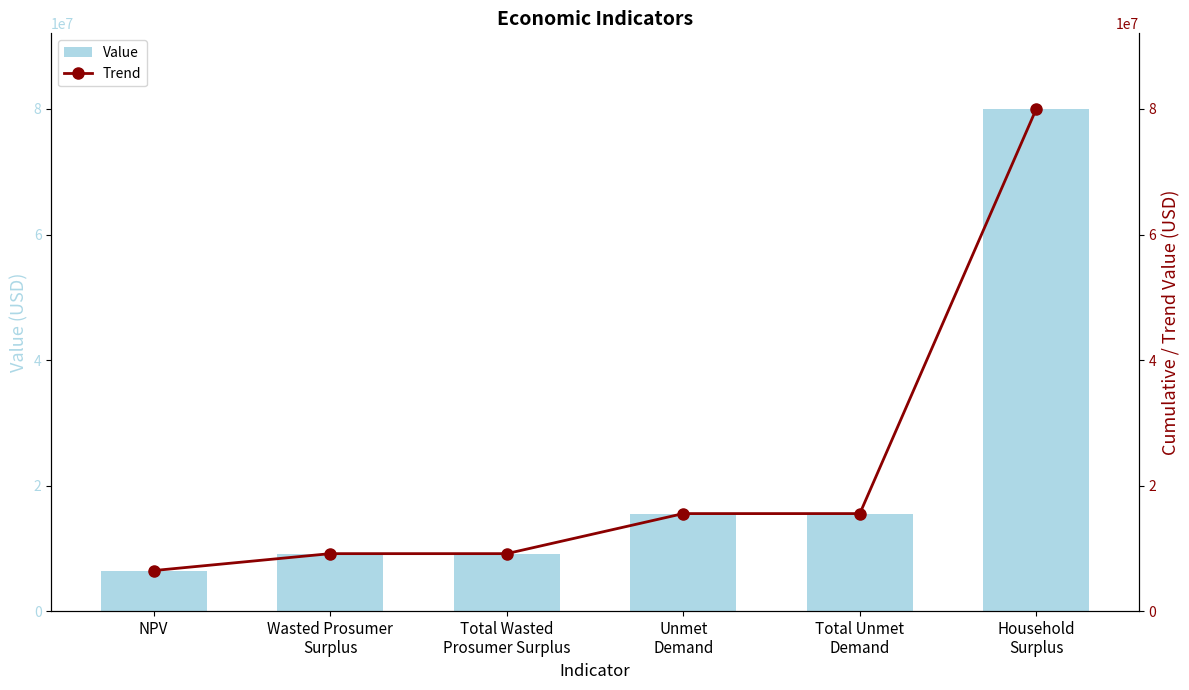

Which series has the largest total across all categories?

Value